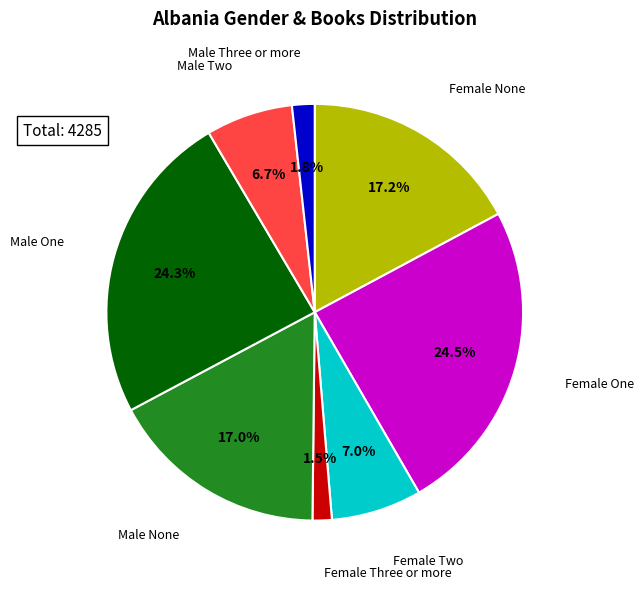

Does any single category account for the majority?

No